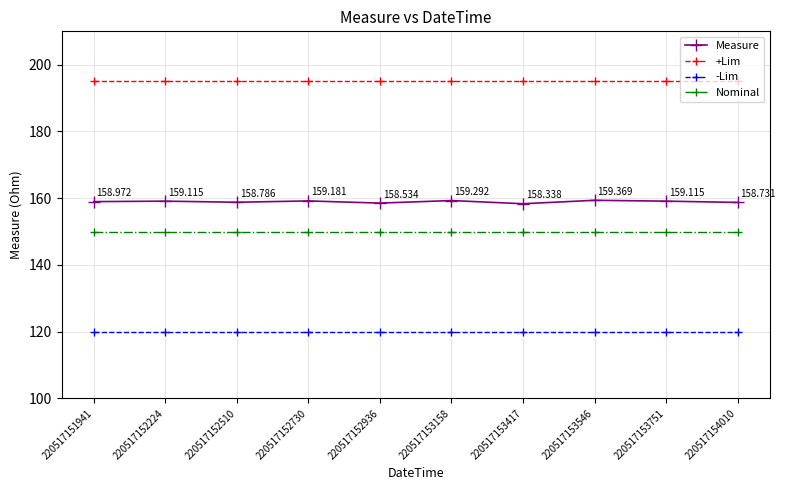

Is the value of Measure at 220517153158 greater than the value of Nominal at 220517151941?

Yes